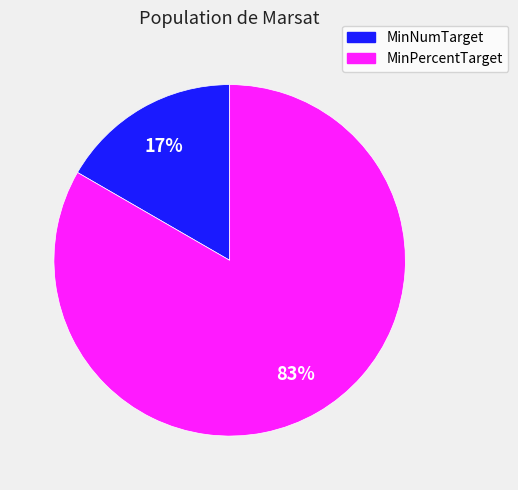

To the nearest percent, what is the combined percentage of MinPercentTarget and MinNumTarget?

100%